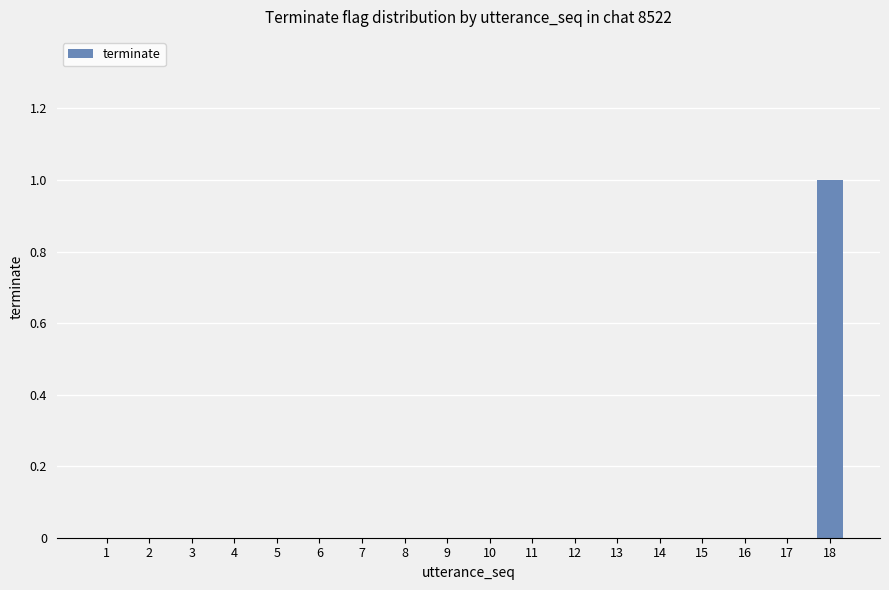

The value at 13 is 0. True or false?

True